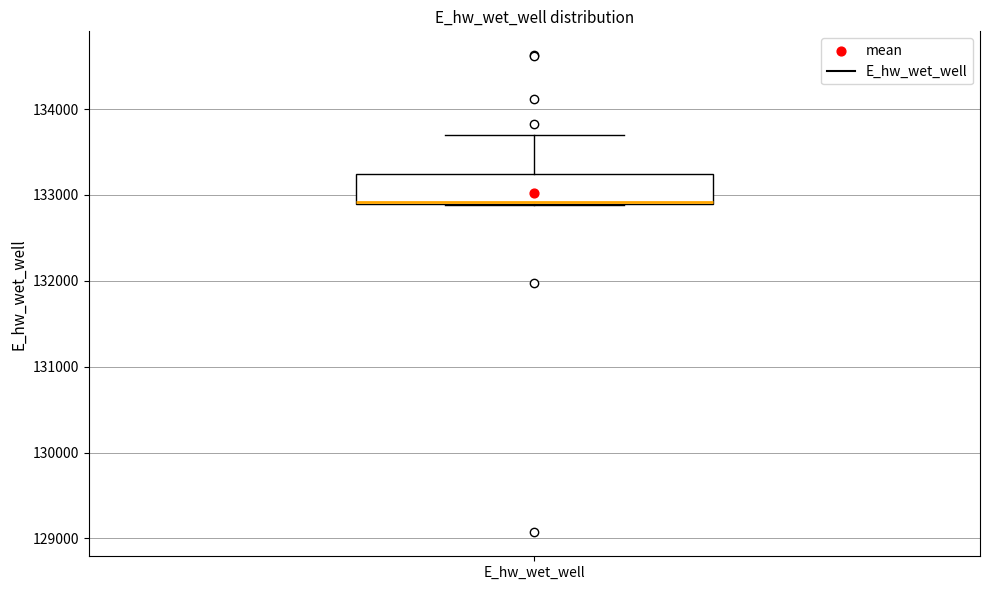

Transcribe this box plot: give where the median line is, the range the box spans, and where the two whiskers end, as read against the y-axis. The values are not printed on the chart, so give them approximately, as read against the axis.

median 132900, box 132900 to 133200, whiskers 132900 to 133700